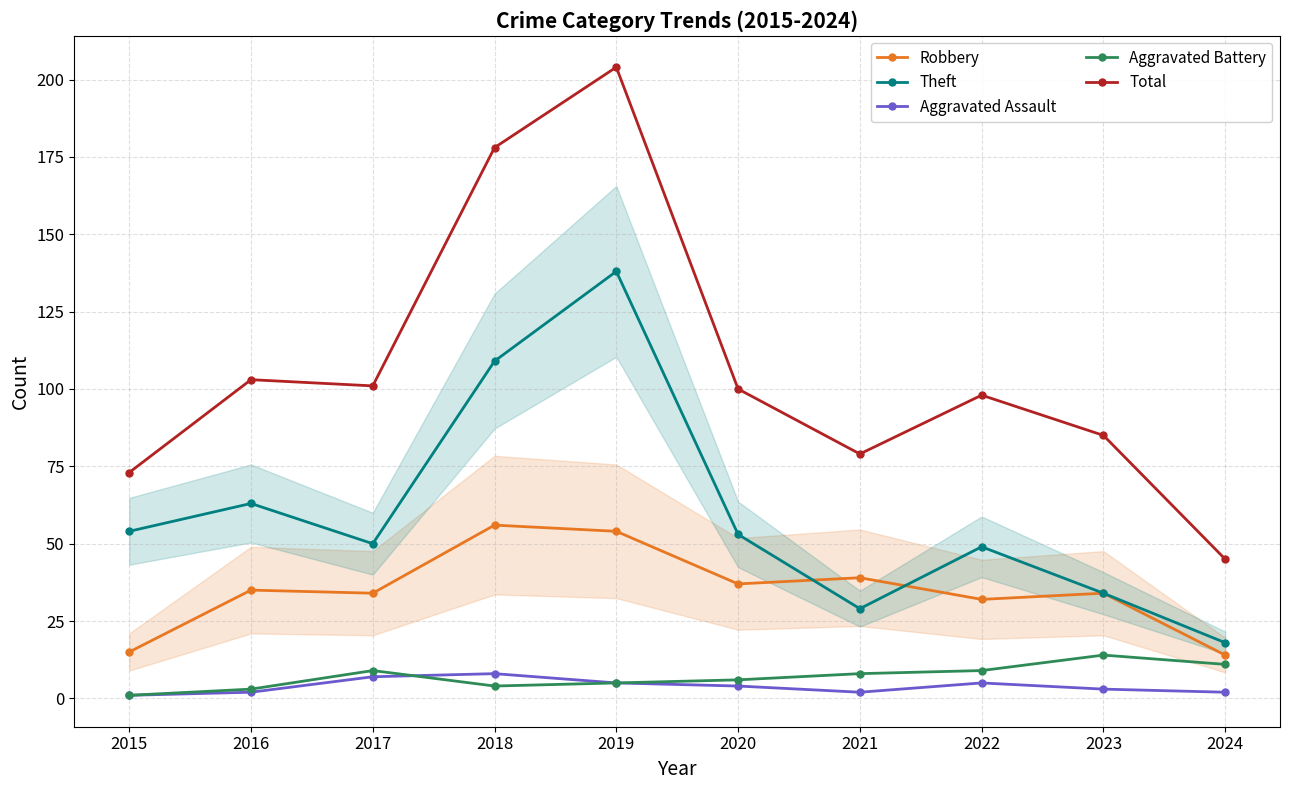

Is this an area chart (filled region under the line)?

No